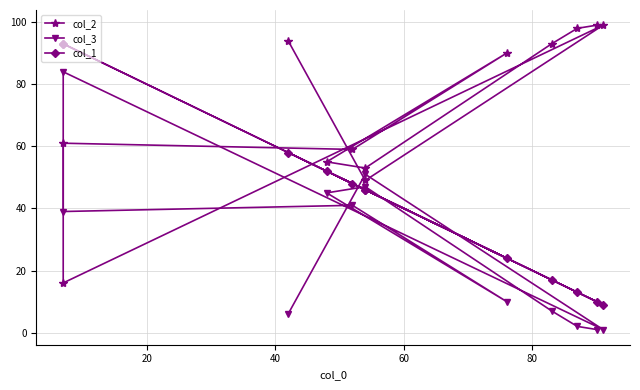

Is it true that col_3 equals 18 at 60?

False